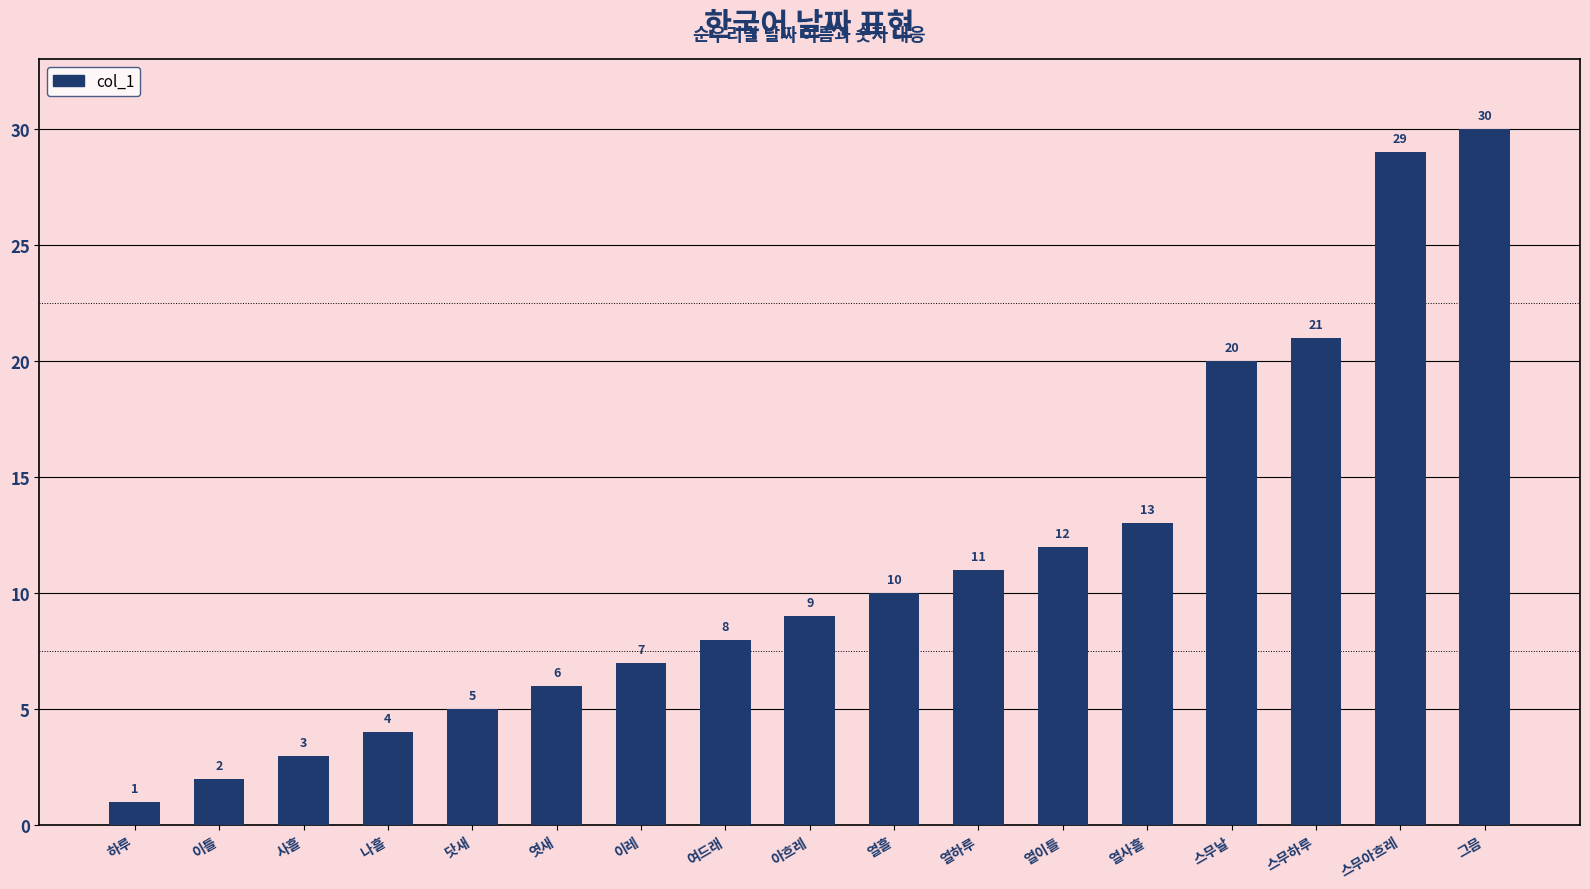

List the labels in order of value, smallest first.

하루, 이틀, 사흘, 나흘, 닷새, 엿새, 이레, 여드래, 아흐레, 열흘, 열하루, 열이틀, 열사흘, 스무날, 스무하루, 스무아흐레, 그믐